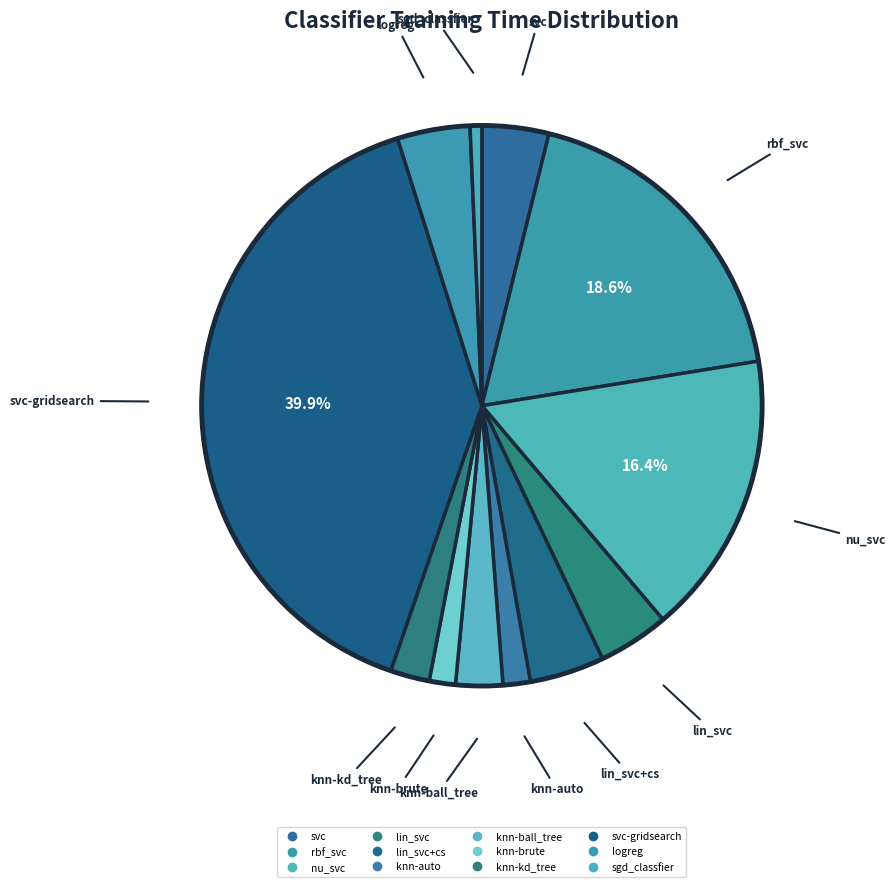

How many slices are in this pie chart?

12